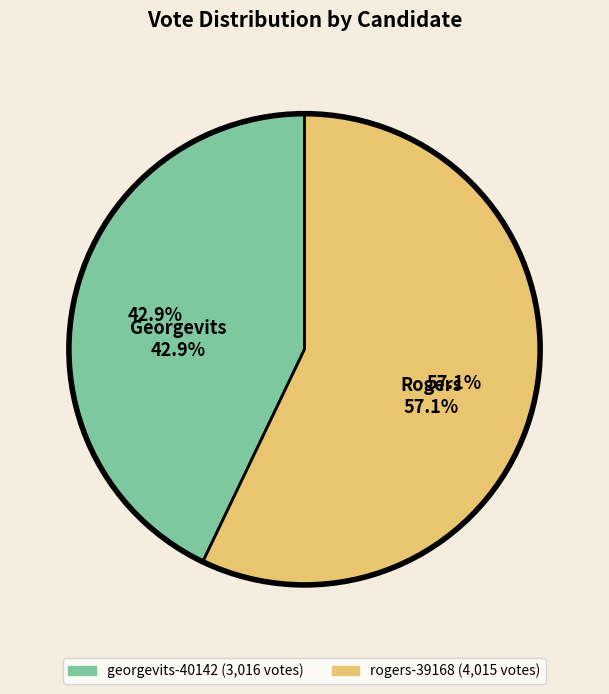

To the nearest percent, what is the average slice percentage?

50%